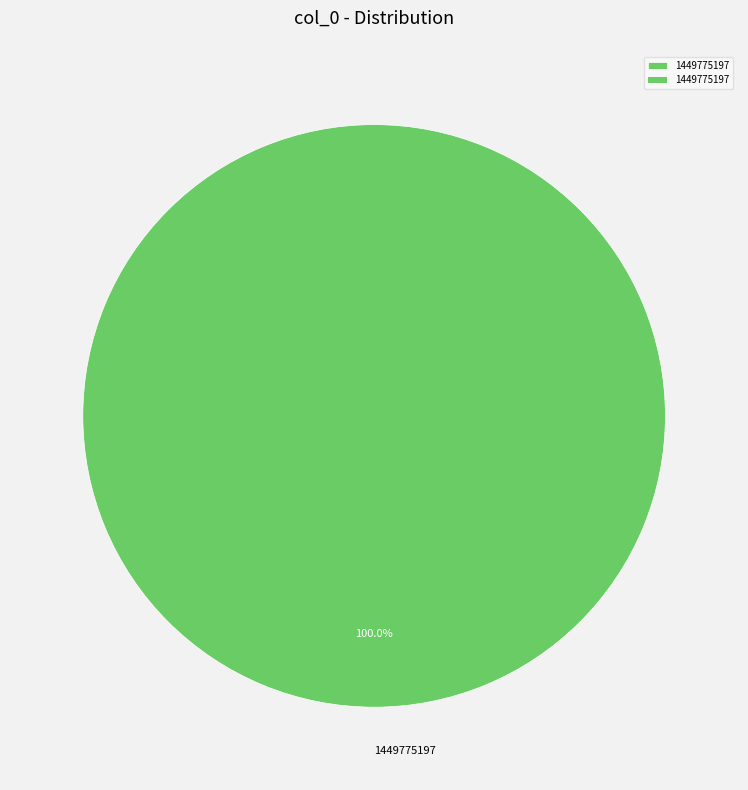

Count the number of slices in the pie.

1